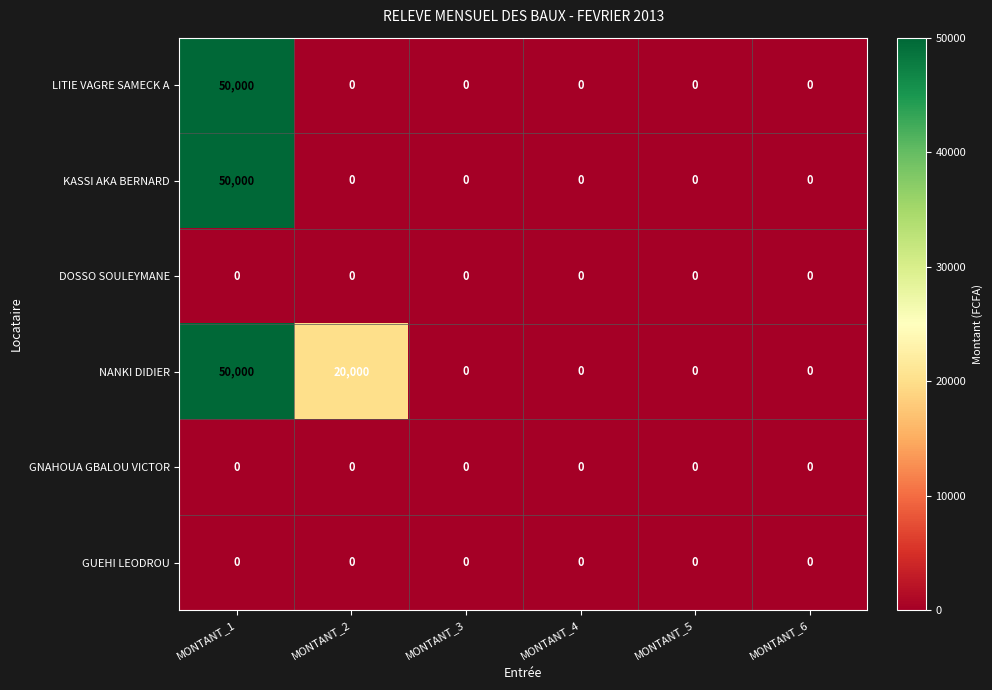

What is the difference between the maximum and minimum values in the NANKI DIDIER series?

50000